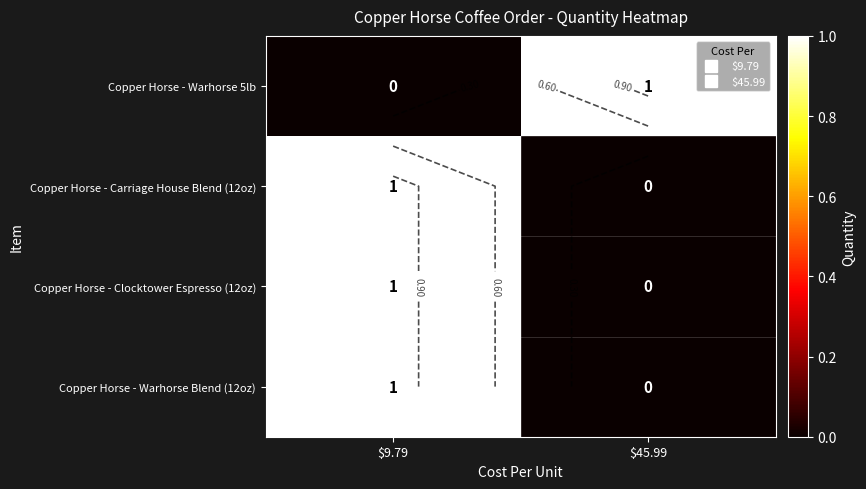

What is the spread (max minus min) of values at $9.79?

1